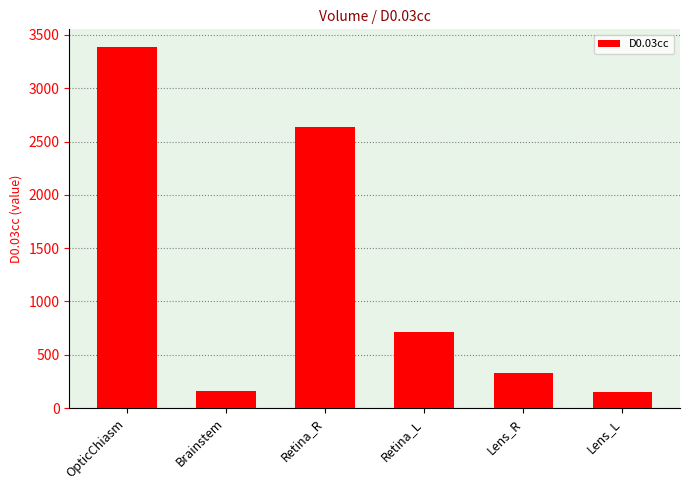

What is the value of the 2nd bar from the left?

160.5